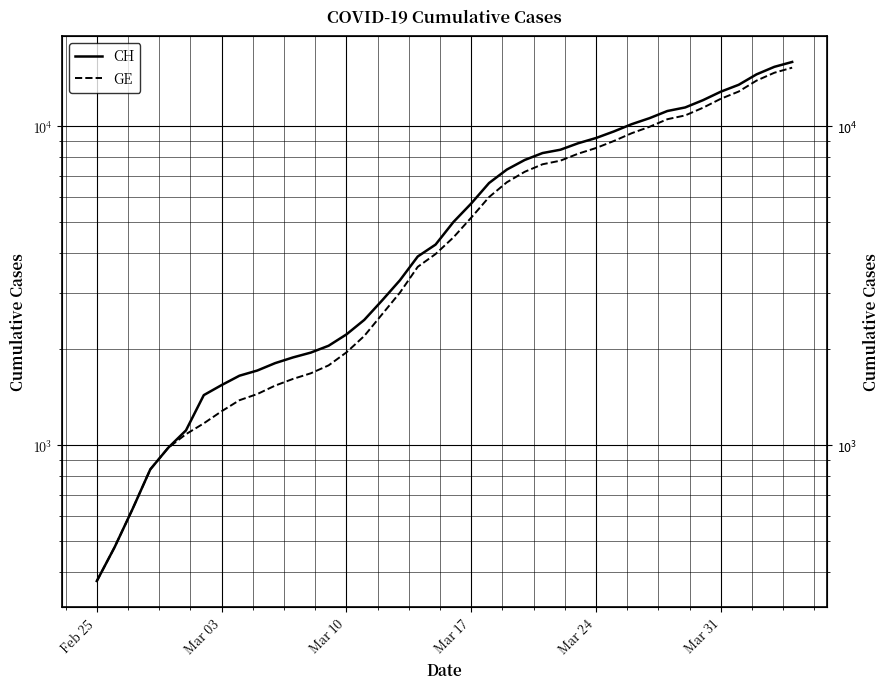

What is the difference between the CH values at Mar 31 and Feb 25?

12477